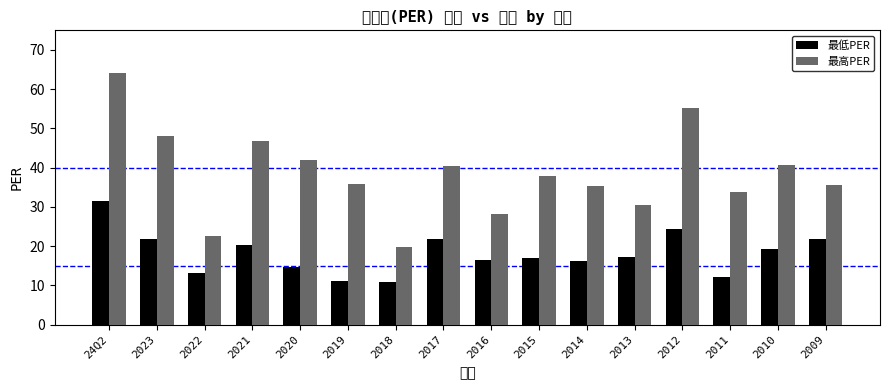

How many data points does each series have?

16